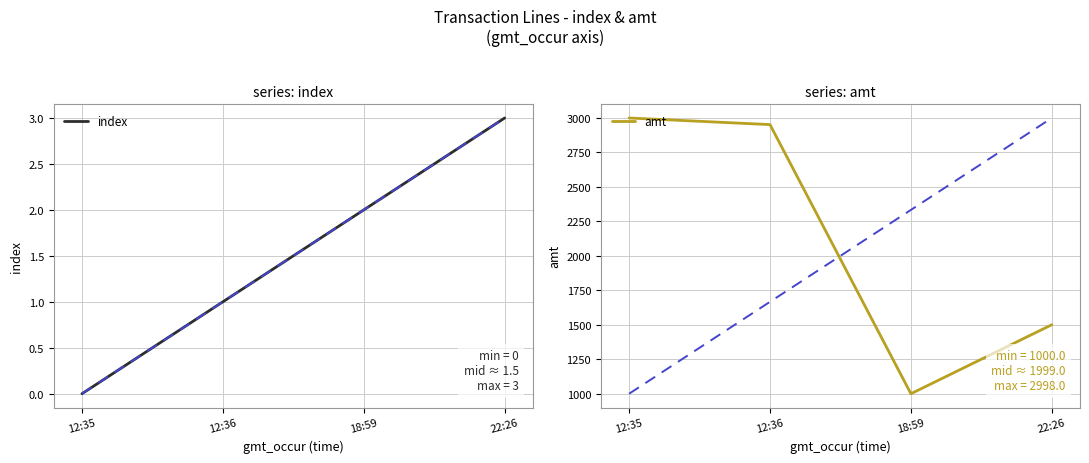

Reading right to left, transcribe all the data shown in this chart.

index: 22:26=3	18:59=2	12:36=1	12:35=0
amt: 22:26=1500	18:59=1000	12:36=2950	12:35=2998